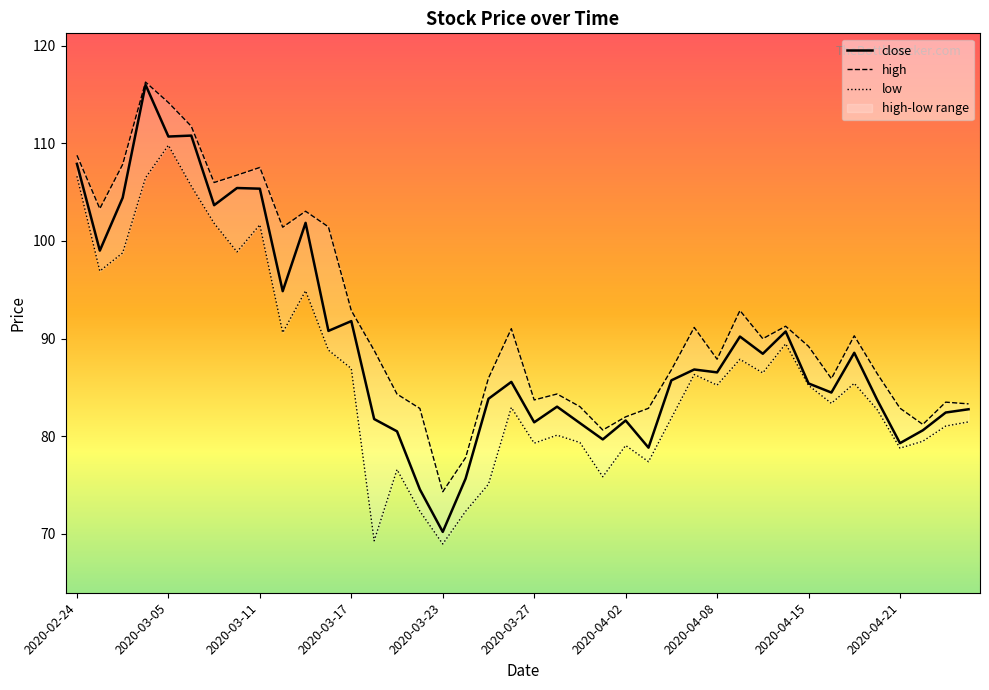

The close series shows 156.6 at 2020-02-24. True or false?

False